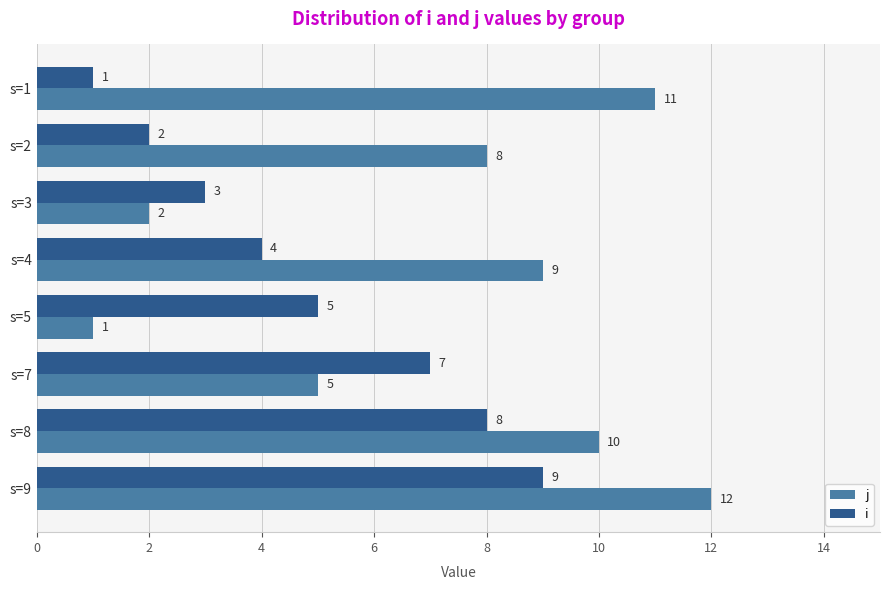

The value of i at s=7 is 7. True or false?

True